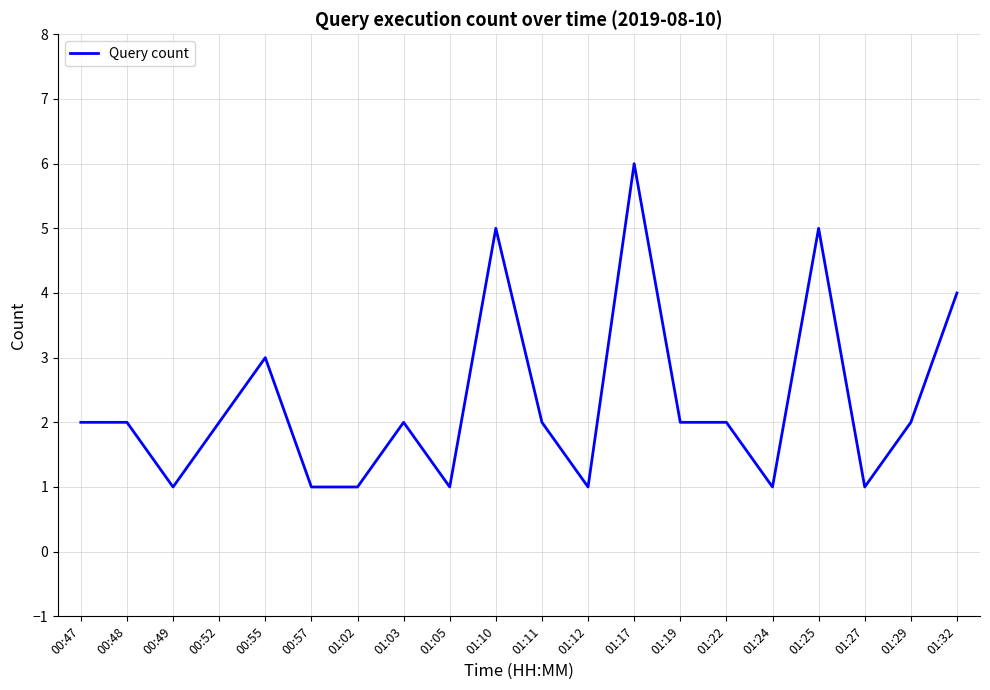

Approximately how many times larger is the value at 00:57 compared to 01:19?

0.5